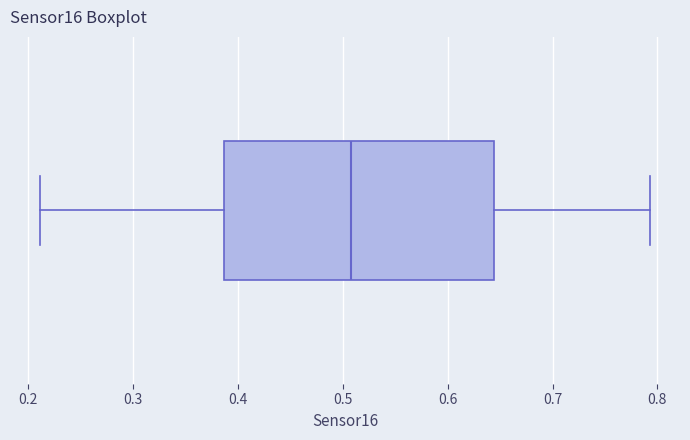

Read this box plot against the x-axis: the position of the median line, the range covered by the box, and the ends of both whiskers. The values are not printed on the chart, so give them approximately, as read against the axis.

median 0.51, box 0.39 to 0.64, whiskers 0.21 to 0.79